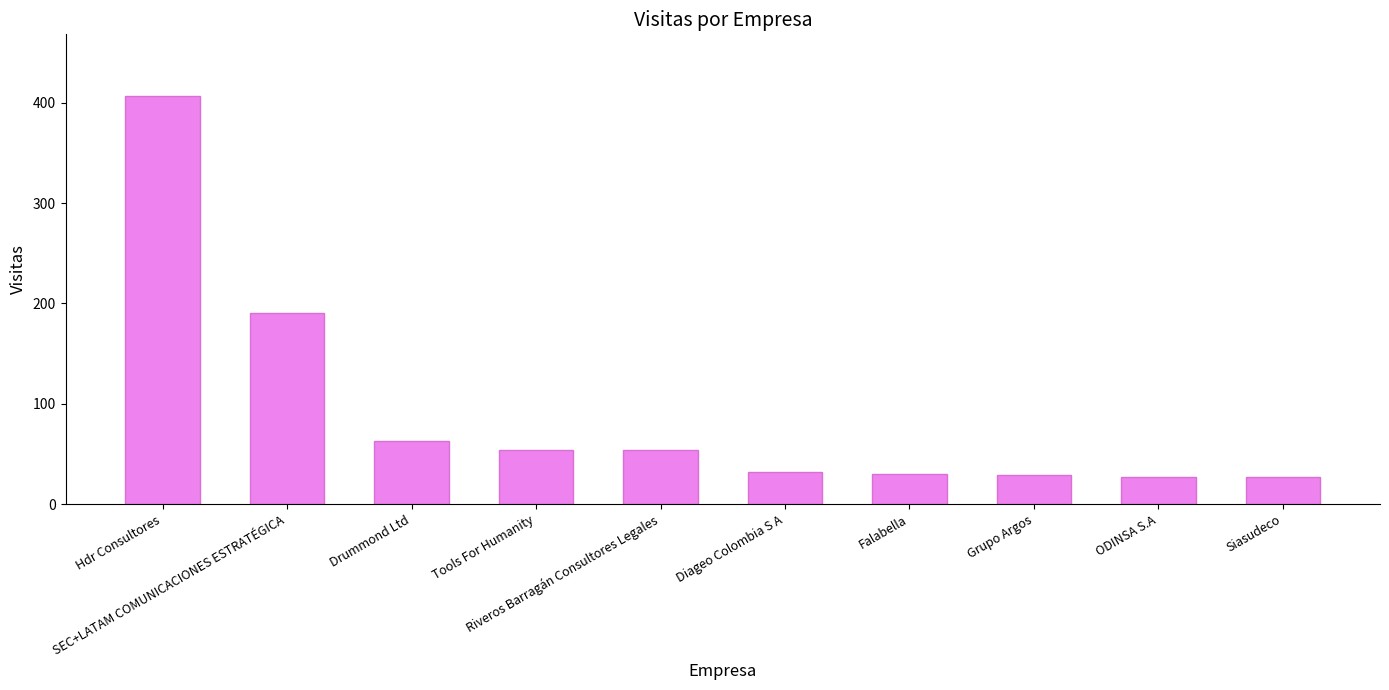

The chart shows a value of 63 at Drummond Ltd. True or false?

True